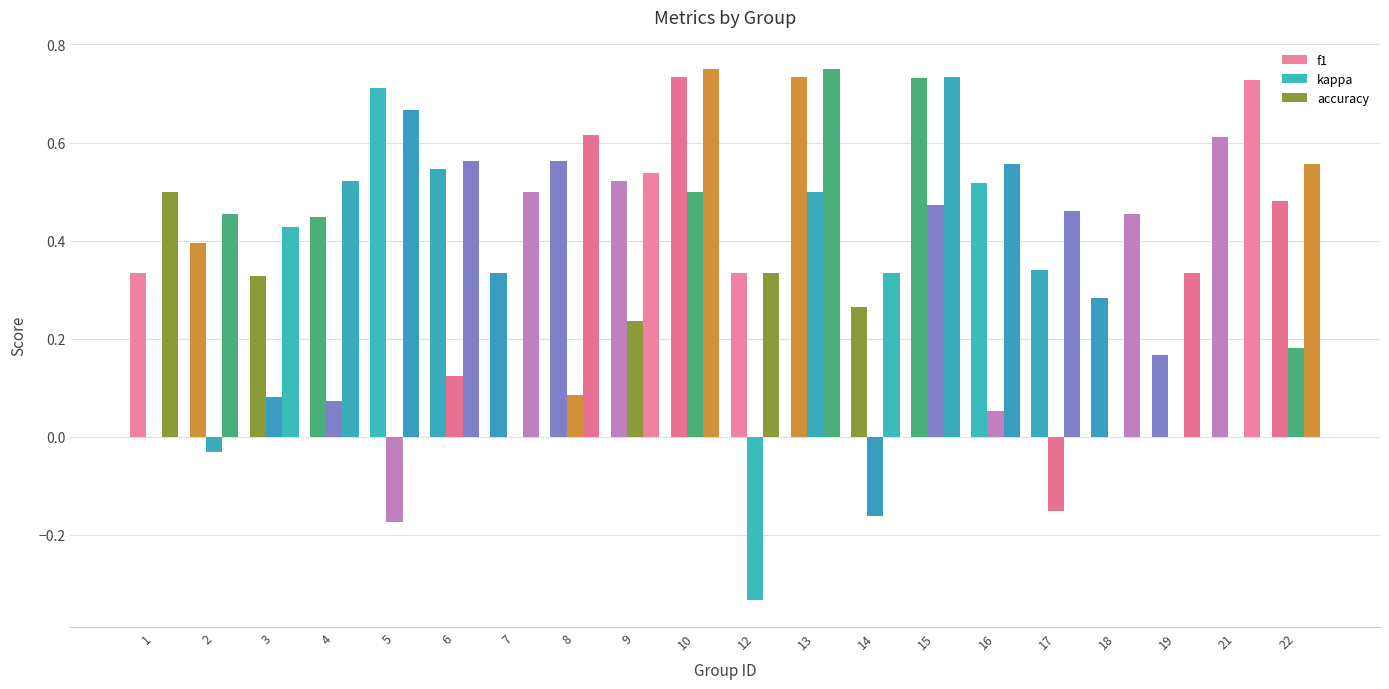

At which category is the sum across all series the highest?

10